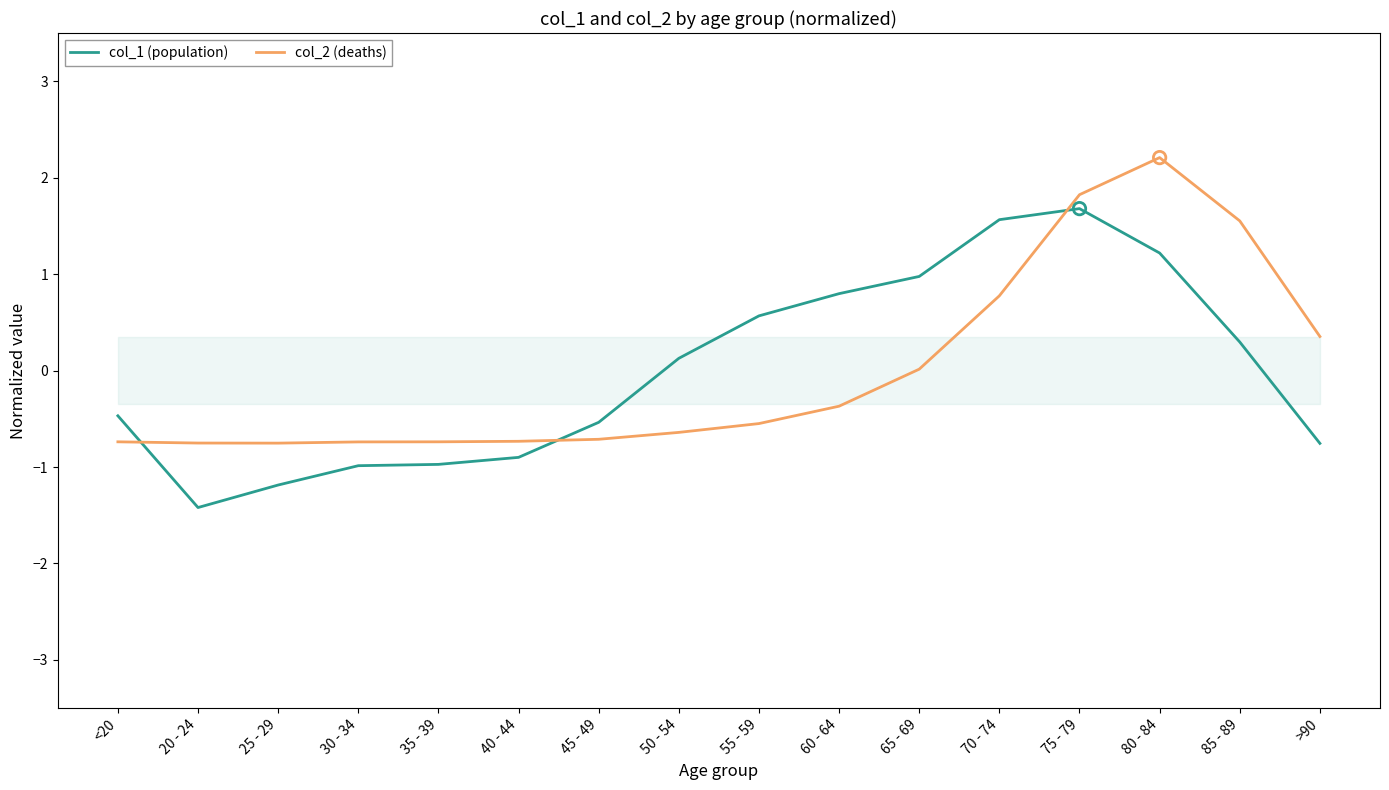

Which series reaches the maximum Y coordinate?

col_2 (deaths)